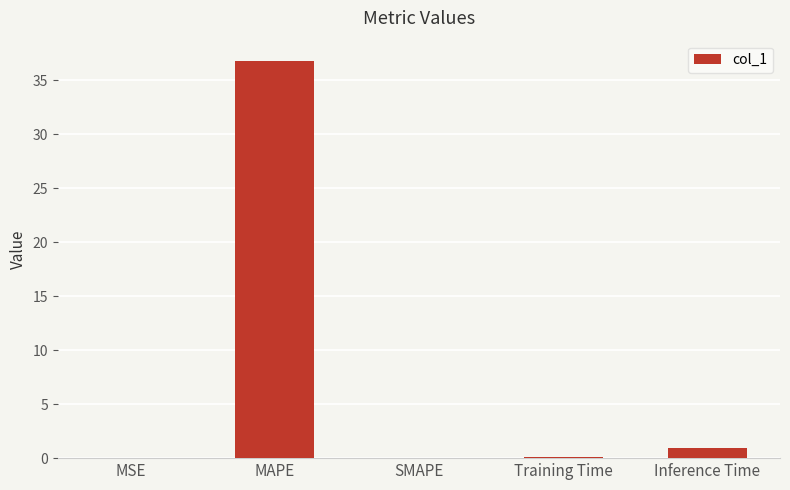

What is the change in value from MAPE to SMAPE?

-36.8